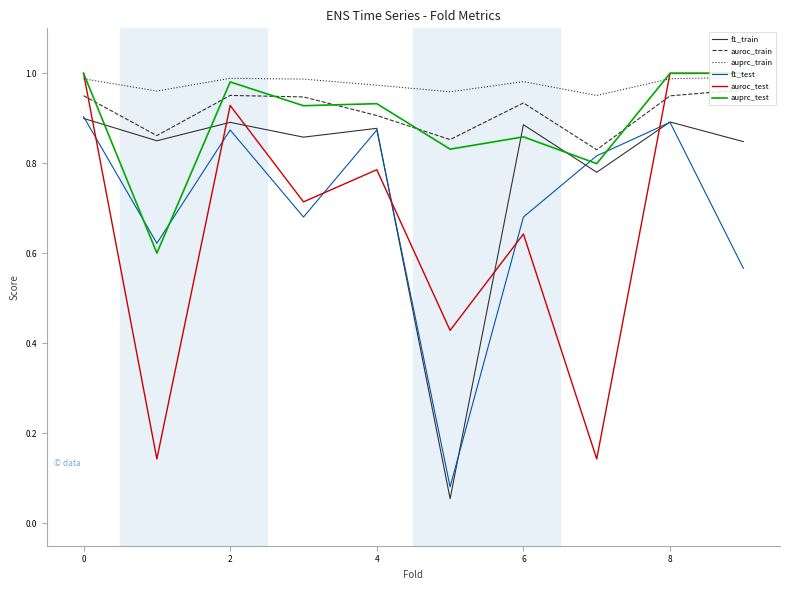

True or false: auprc_train and auroc_train intersect in this chart.

False